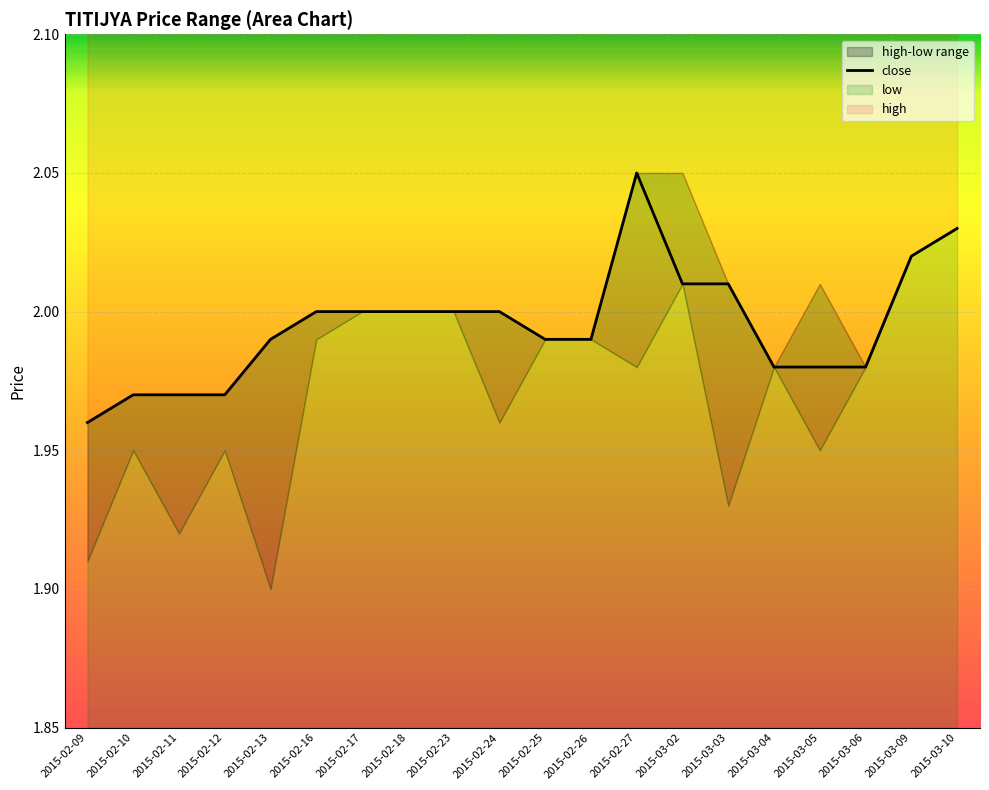

Where does the data first go above 2?

2015-02-27